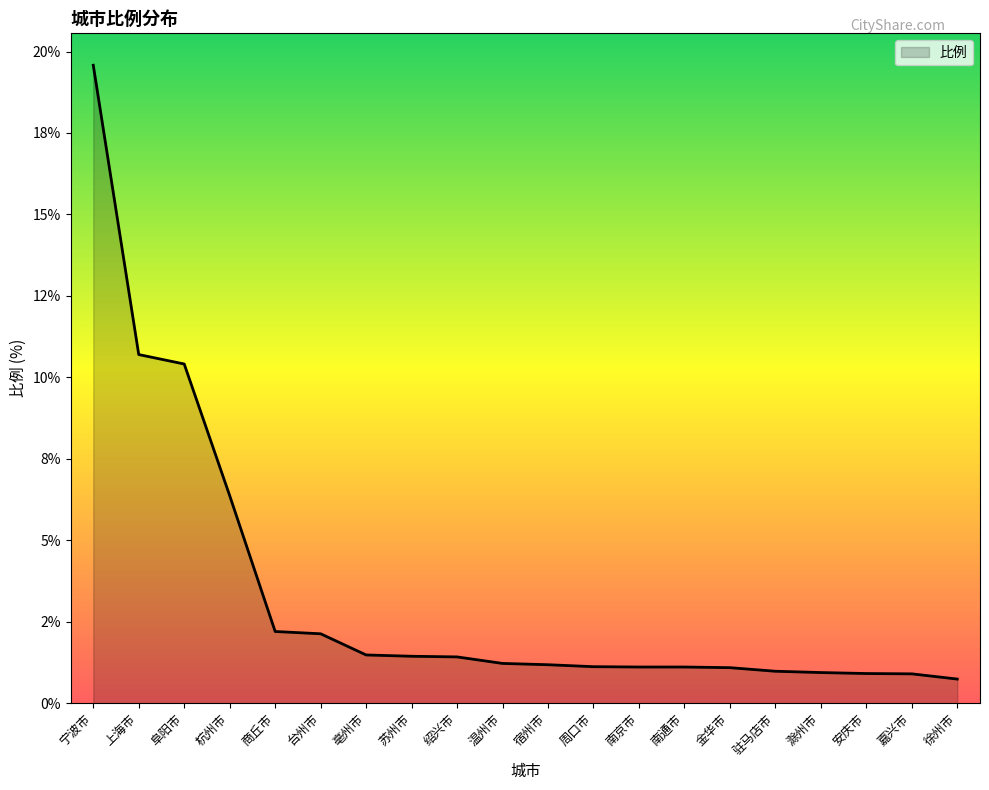

The chart shows a value of 1.1 at 南通市. True or false?

True